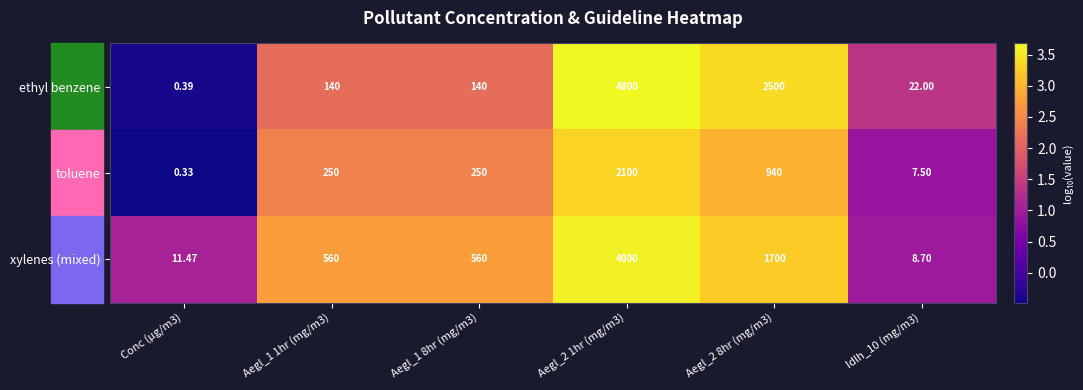

Is the value of xylenes (mixed) at Aegl_2 8hr (mg/m3) greater than the value of ethyl benzene at Aegl_1 8hr (mg/m3)?

Yes